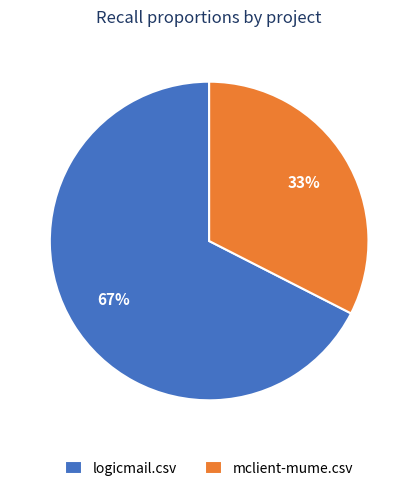

How many segments does this pie chart have?

2